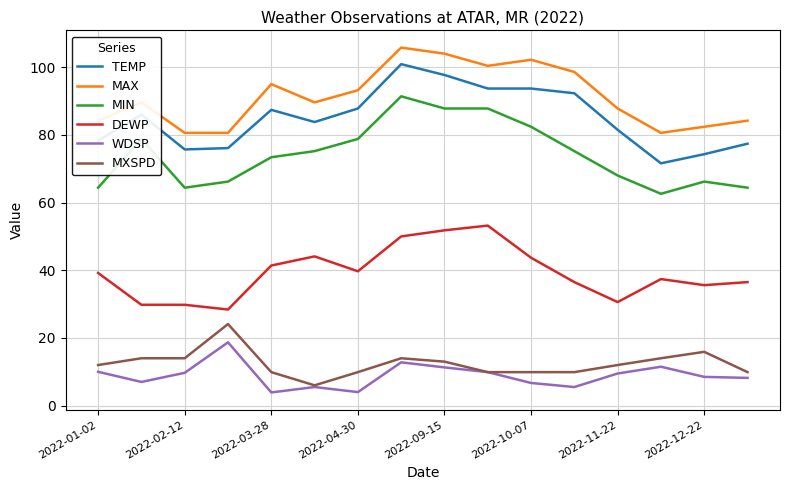

Does the chart display data point markers on the line(s)?

No